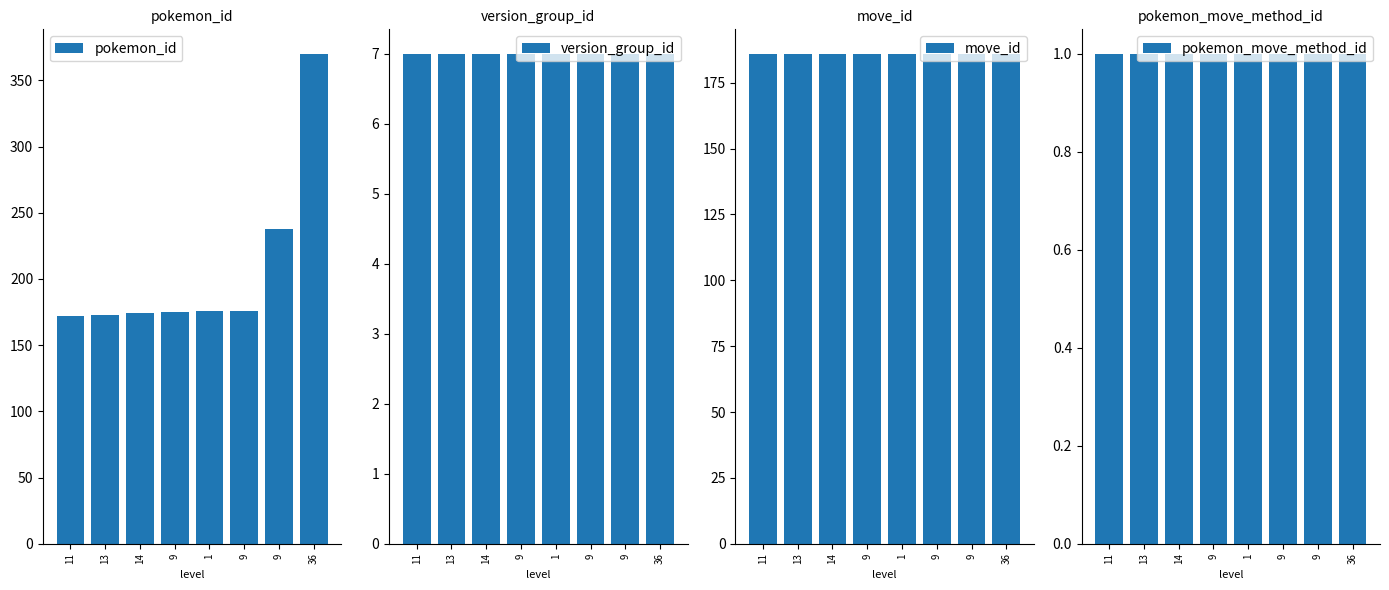

True or false: pokemon_move_method_id has a value of 1 at 9.

True